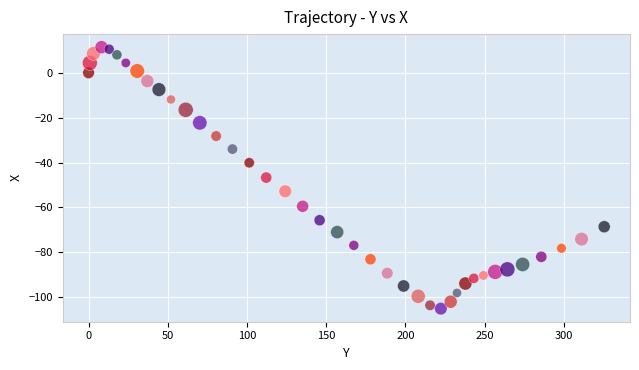

What is the range of X values (max minus min)?

325.4